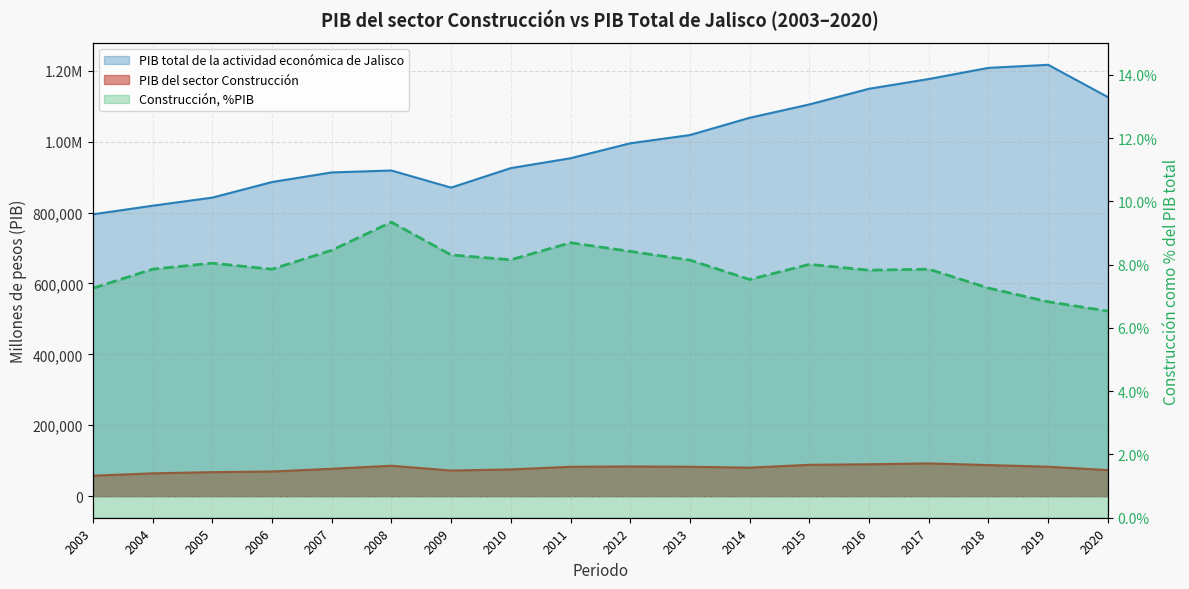

How many interior local valleys does the PIB total de la actividad económica de Jalisco series have?

1